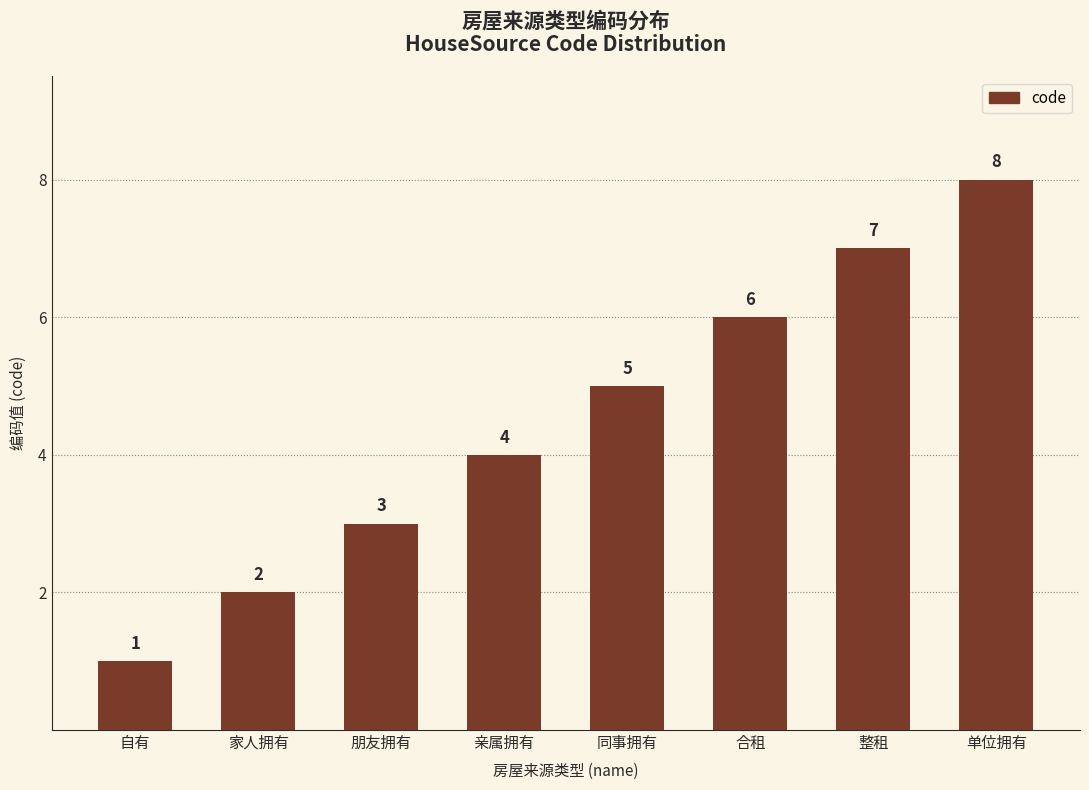

What is the smallest value displayed?

1